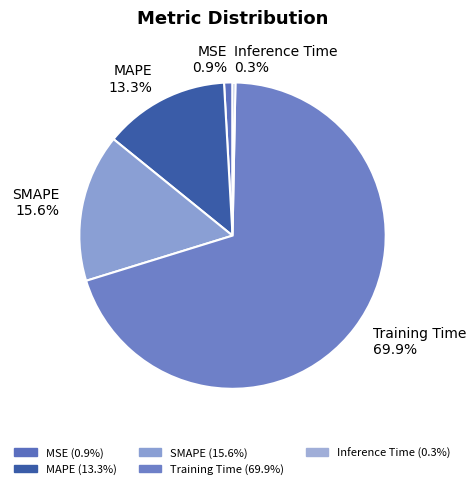

Combined, do SMAPE and Inference Time account for over 50%?

No